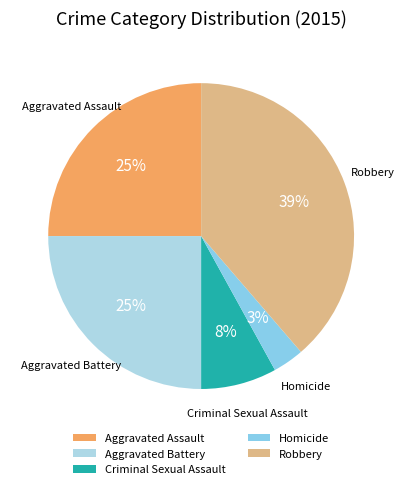

To the nearest percent, what is the average slice percentage?

20%